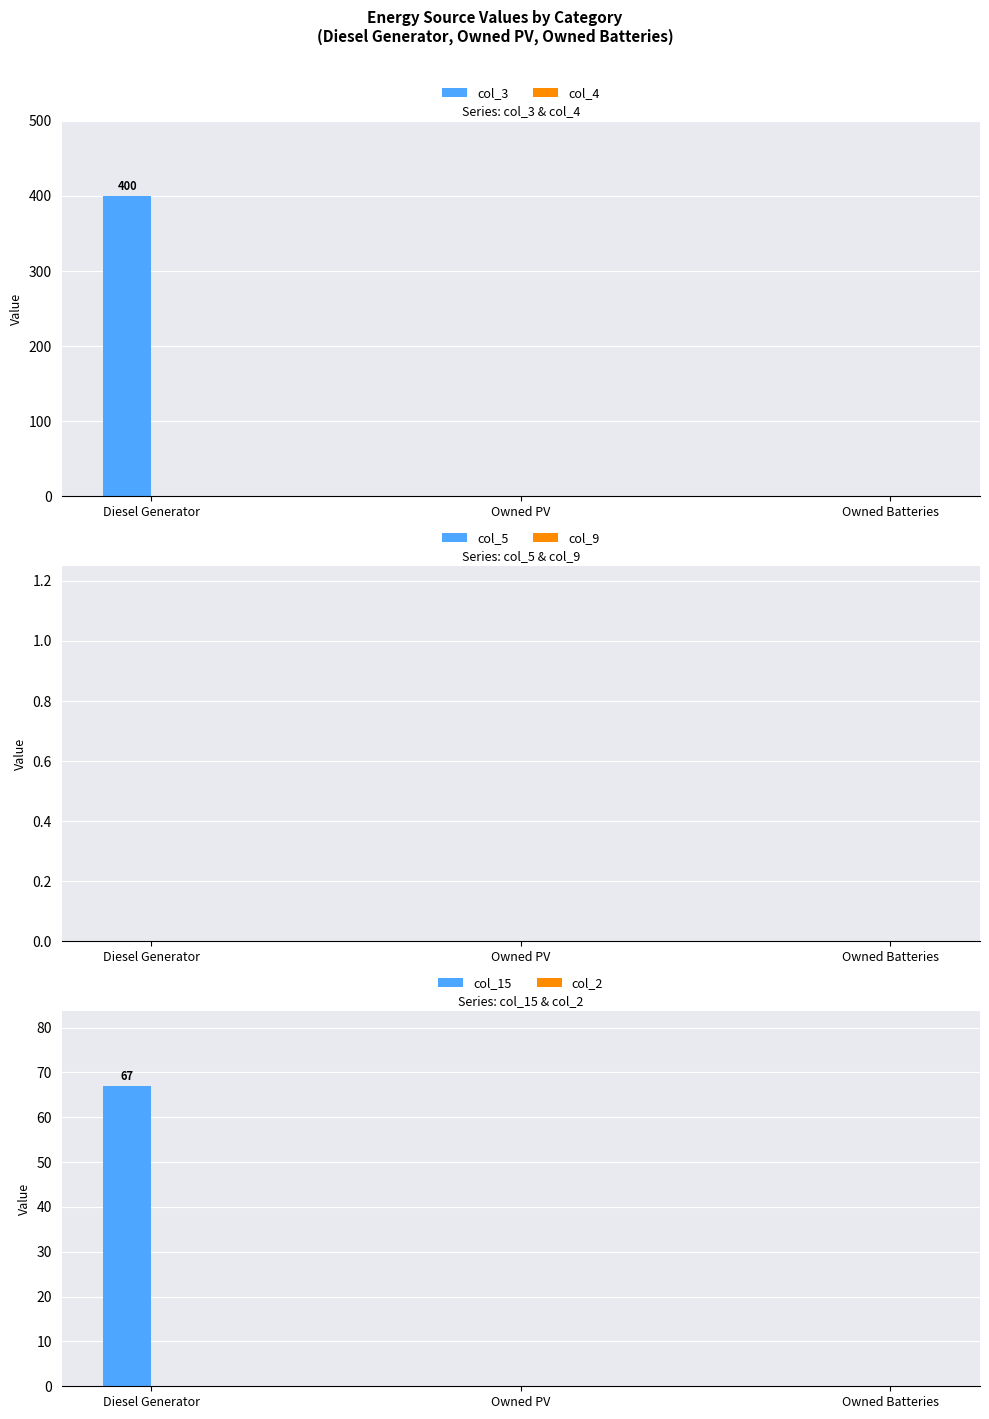

Which category has the lowest value across all series?

Owned PV